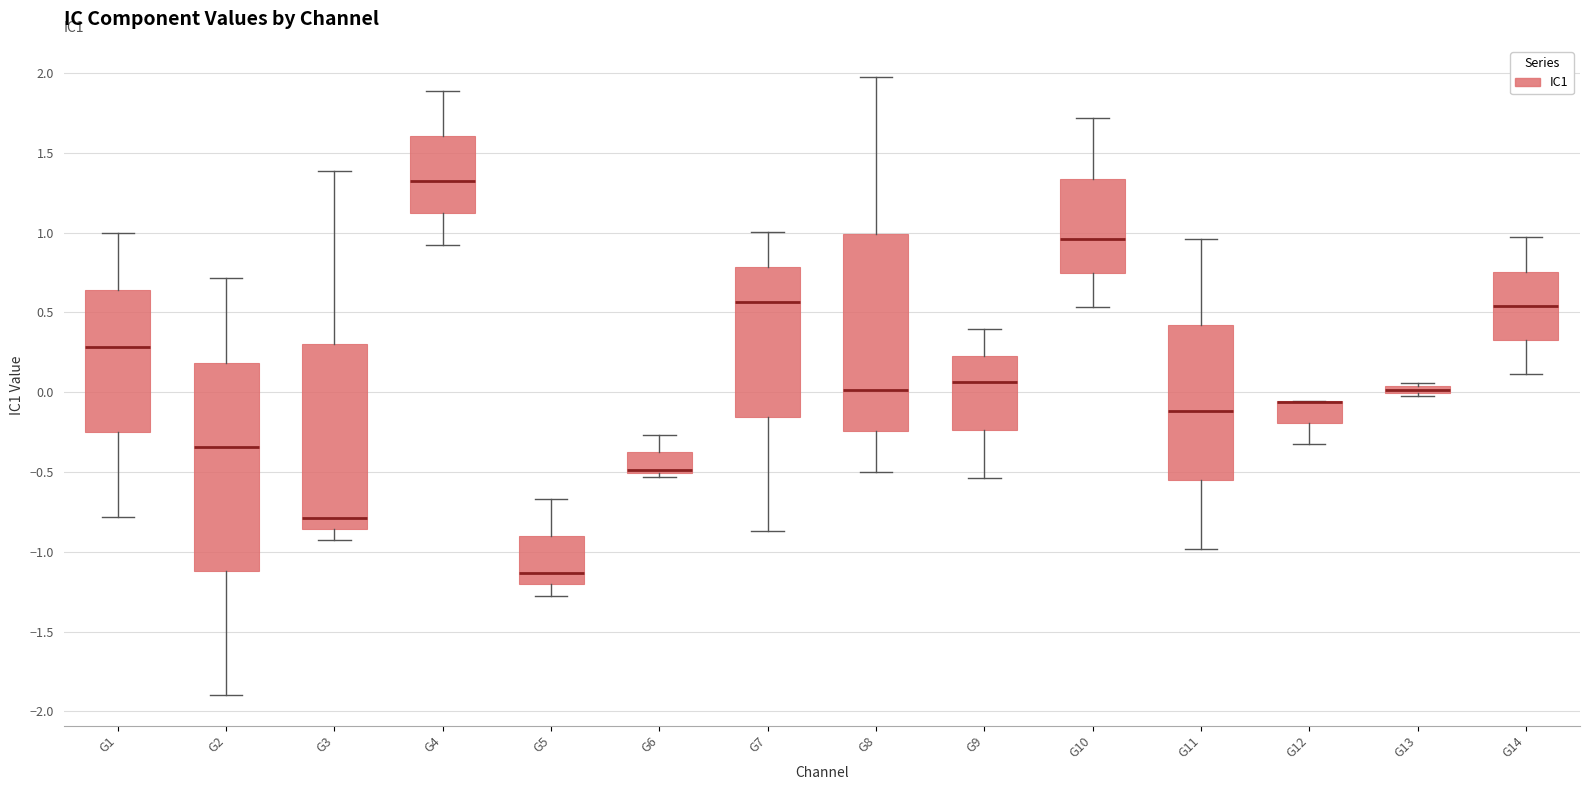

Where does the upper whisker of the box for G14 end on the y-axis? The values are not printed on the chart, so give them approximately, as read against the axis.

0.95